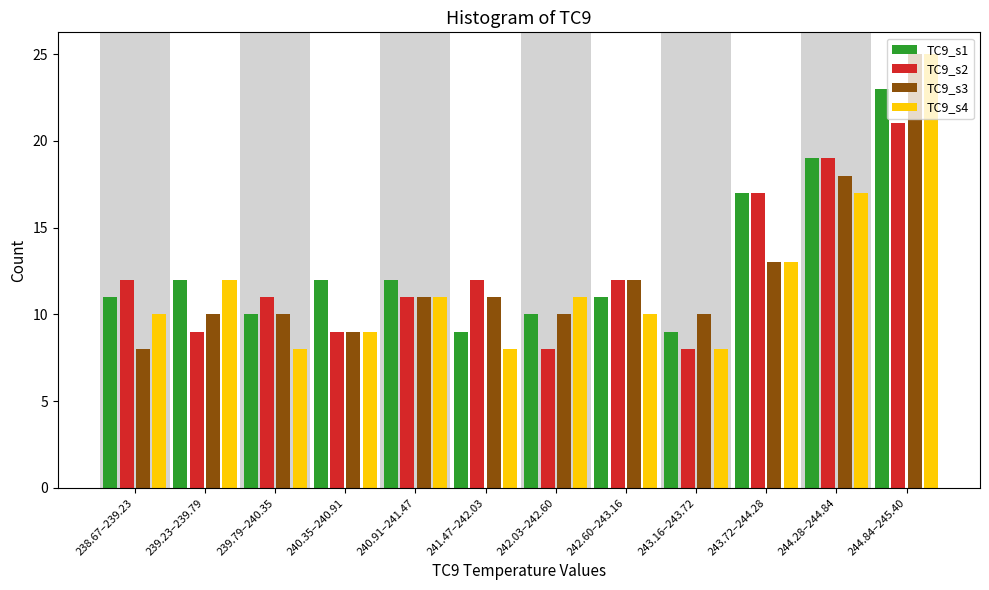

At which category does the chart reach its peak across all series?

244.84–245.40